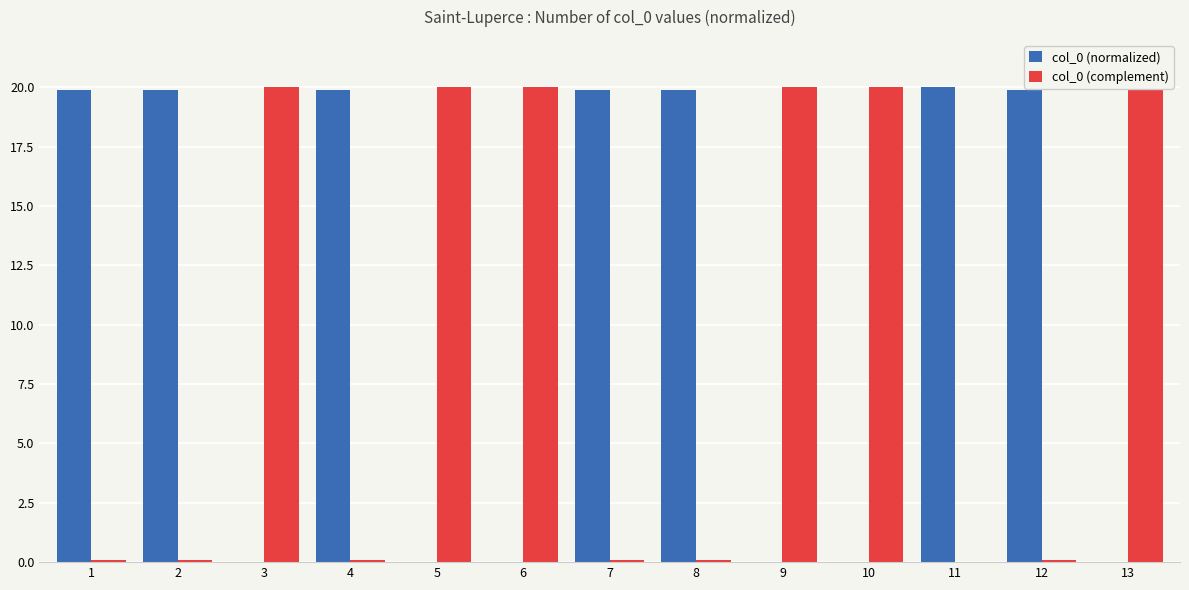

Is it true that col_0 (complement) equals 34.7 at 6?

False